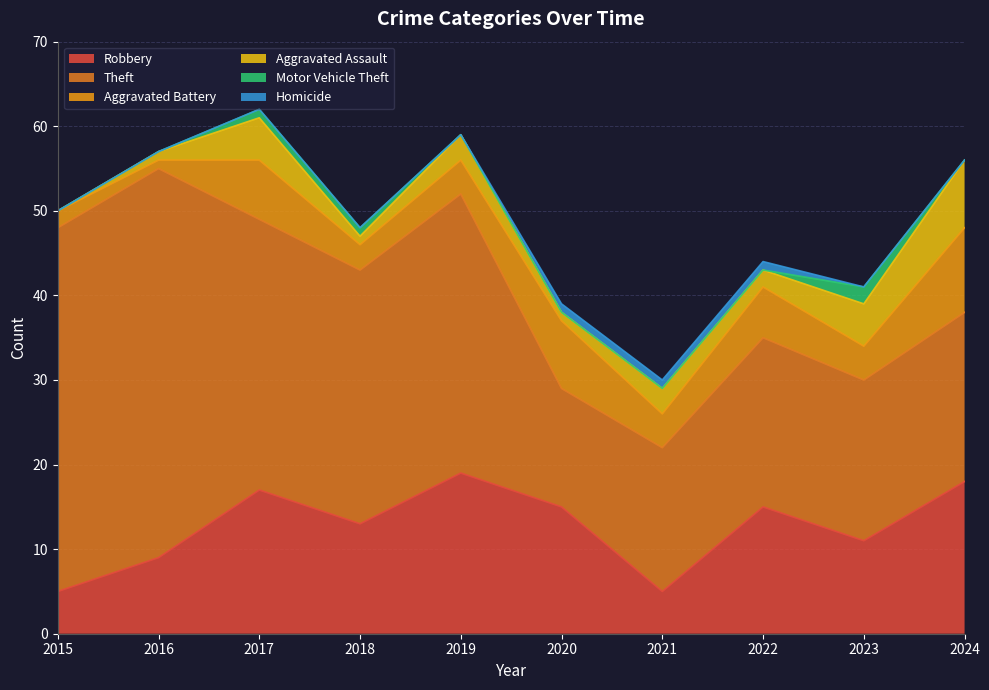

True or false: Robbery and Aggravated Battery cross at least once.

False